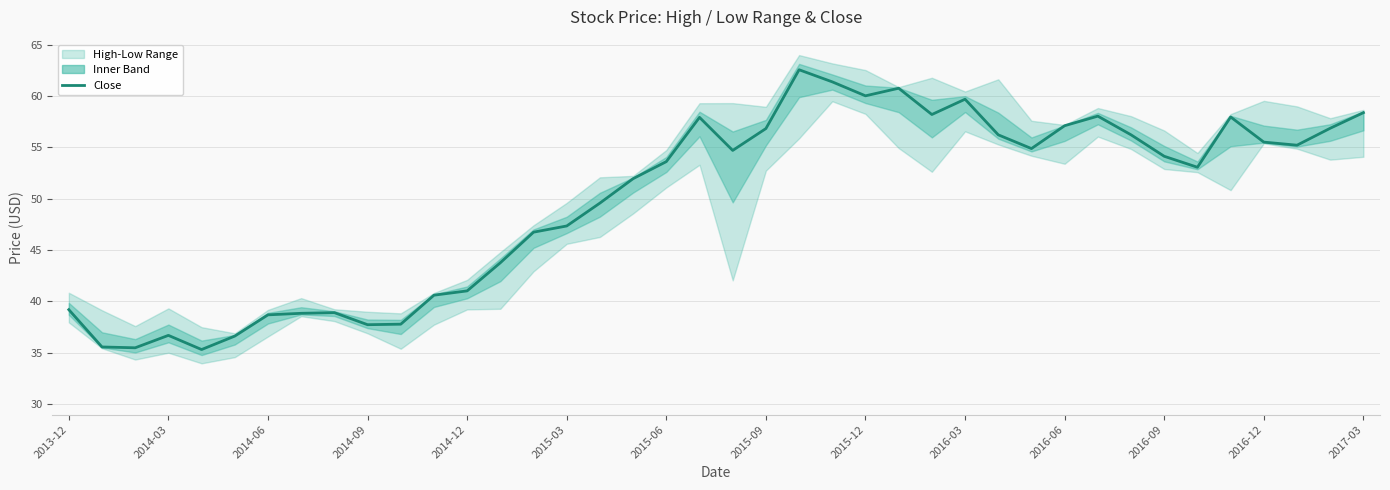

True or false: the data shows 56.8 at 2015-09.

True